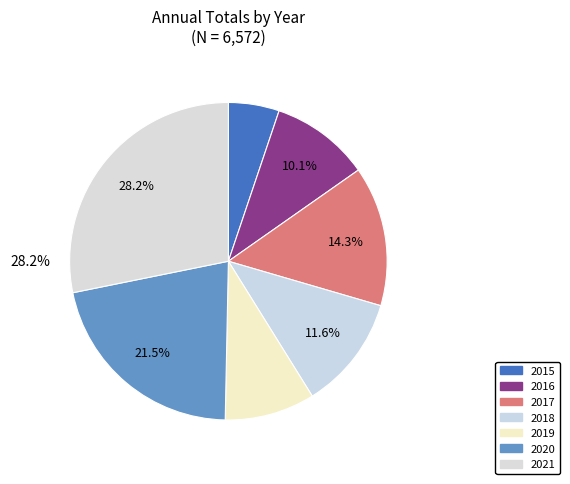

What is the smallest slice in the pie chart?

2015